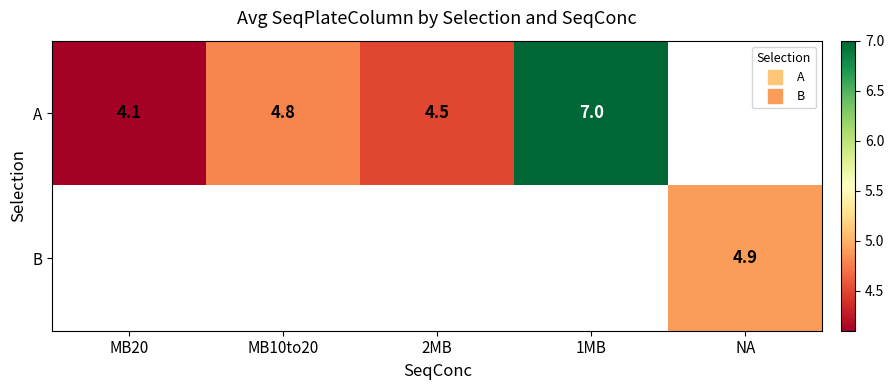

Which series has the widest spread of values?

A